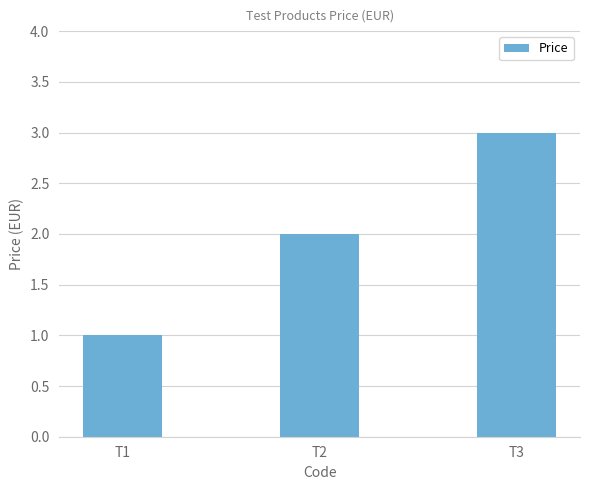

List the labels in order of value, largest first.

T3, T2, T1